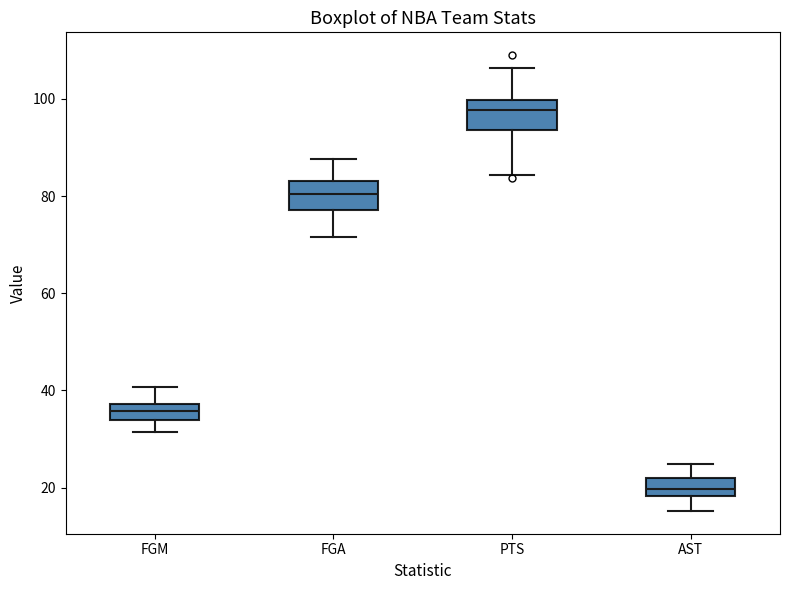

Where does the upper whisker of the box for FGA end on the y-axis? The values are not printed on the chart, so give them approximately, as read against the axis.

88